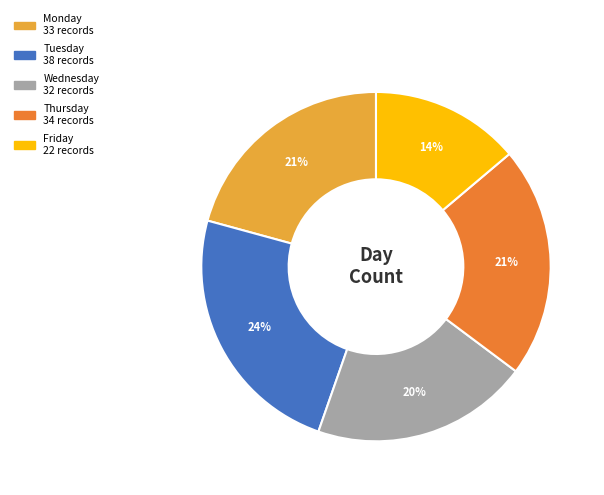

Is the sum of Friday and Tuesday greater than half?

No